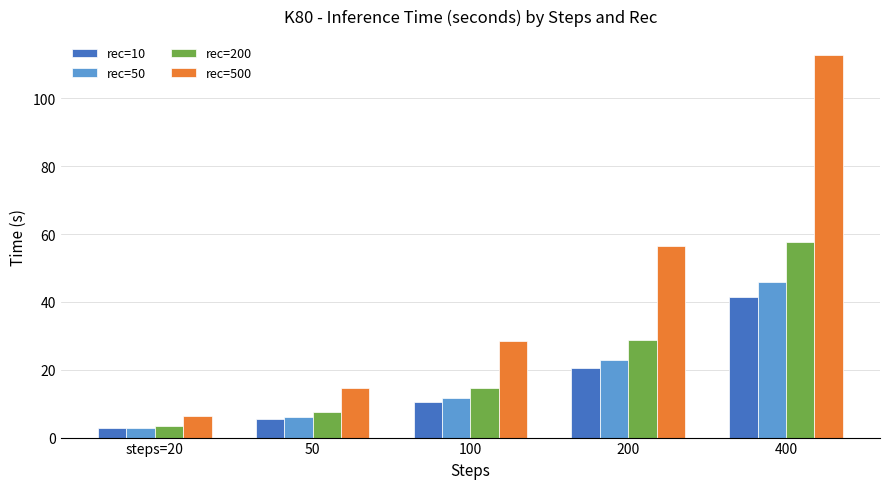

How many bars are there in total?

20